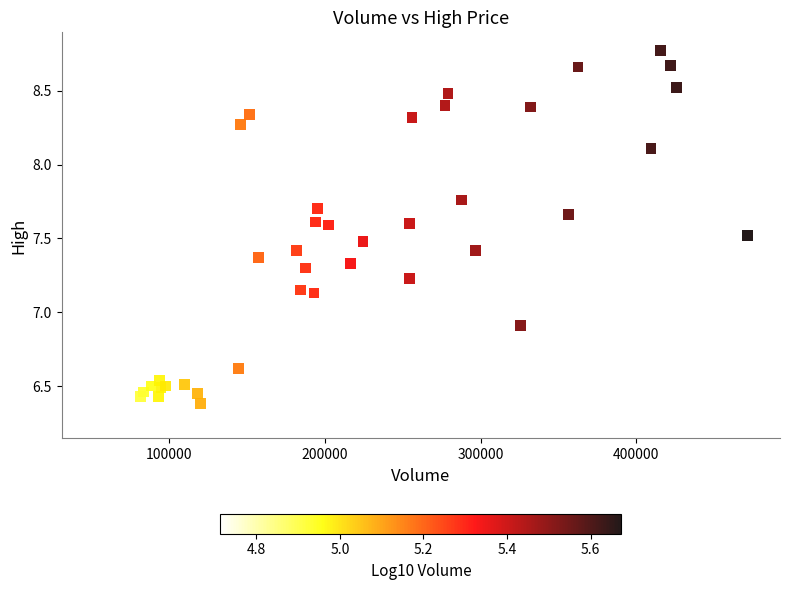

What Y value in the scatter plot is closest to 7?

6.9